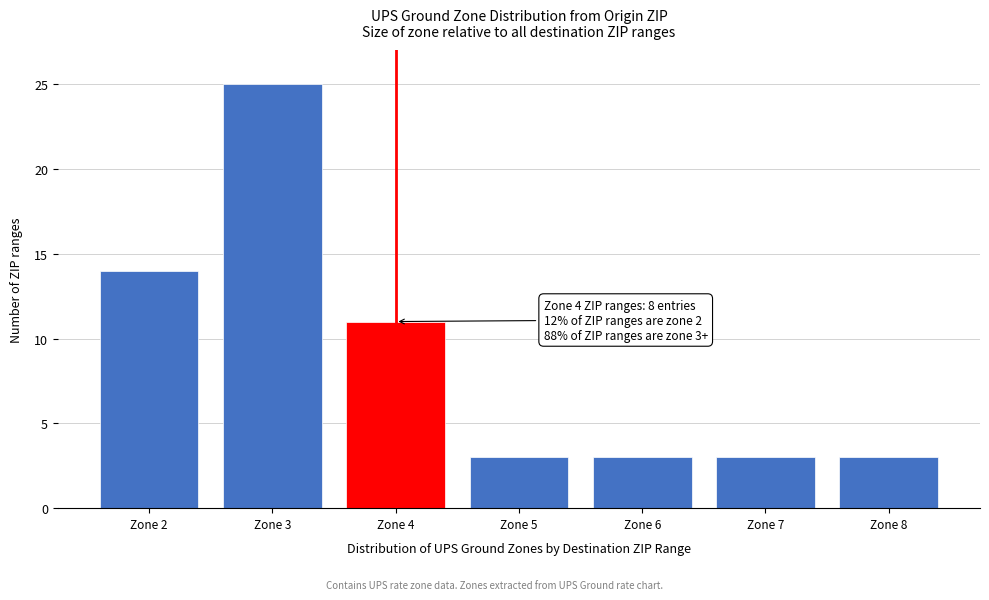

Reading right to left, list all the values displayed in this chart.

3	3	3	3	11	25	14